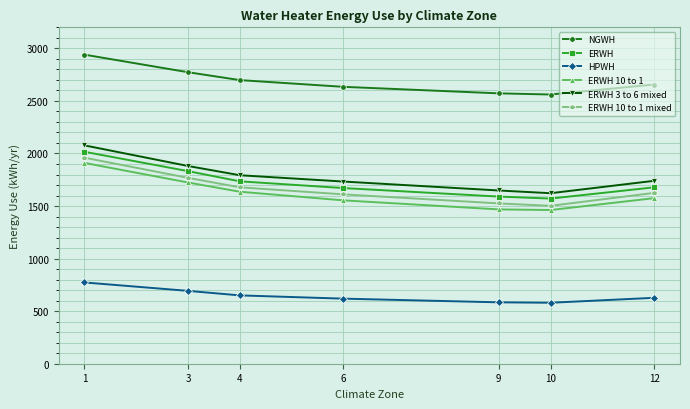

Is the value of ERWH 10 to 1 mixed at 9 greater than the value of ERWH 3 to 6 mixed at 3?

No